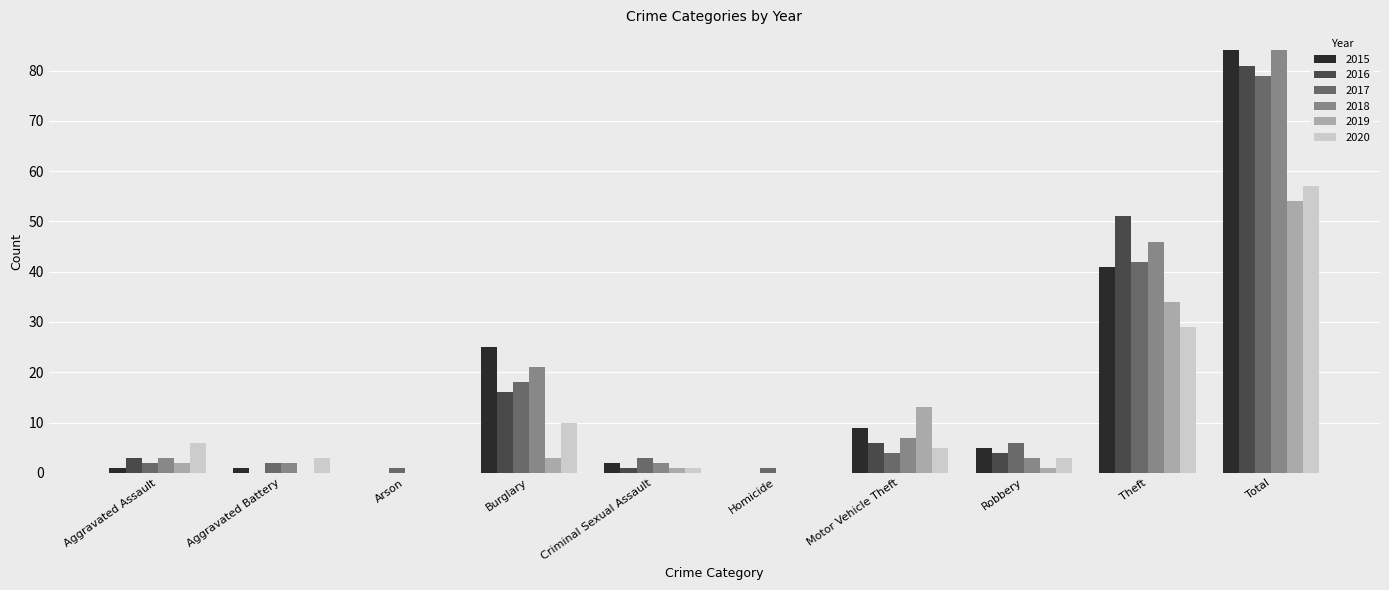

Where is 2017 nearest to the value 40?

Theft